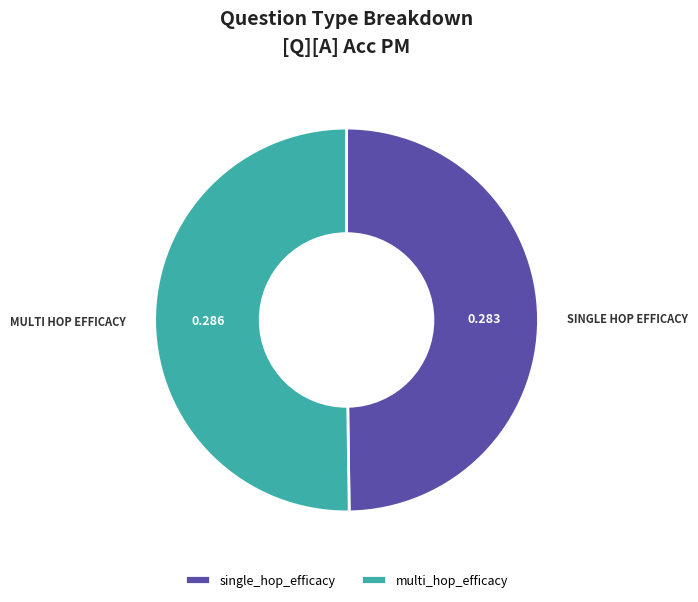

Is the sum of multi_hop_efficacy and single_hop_efficacy greater than half?

Yes